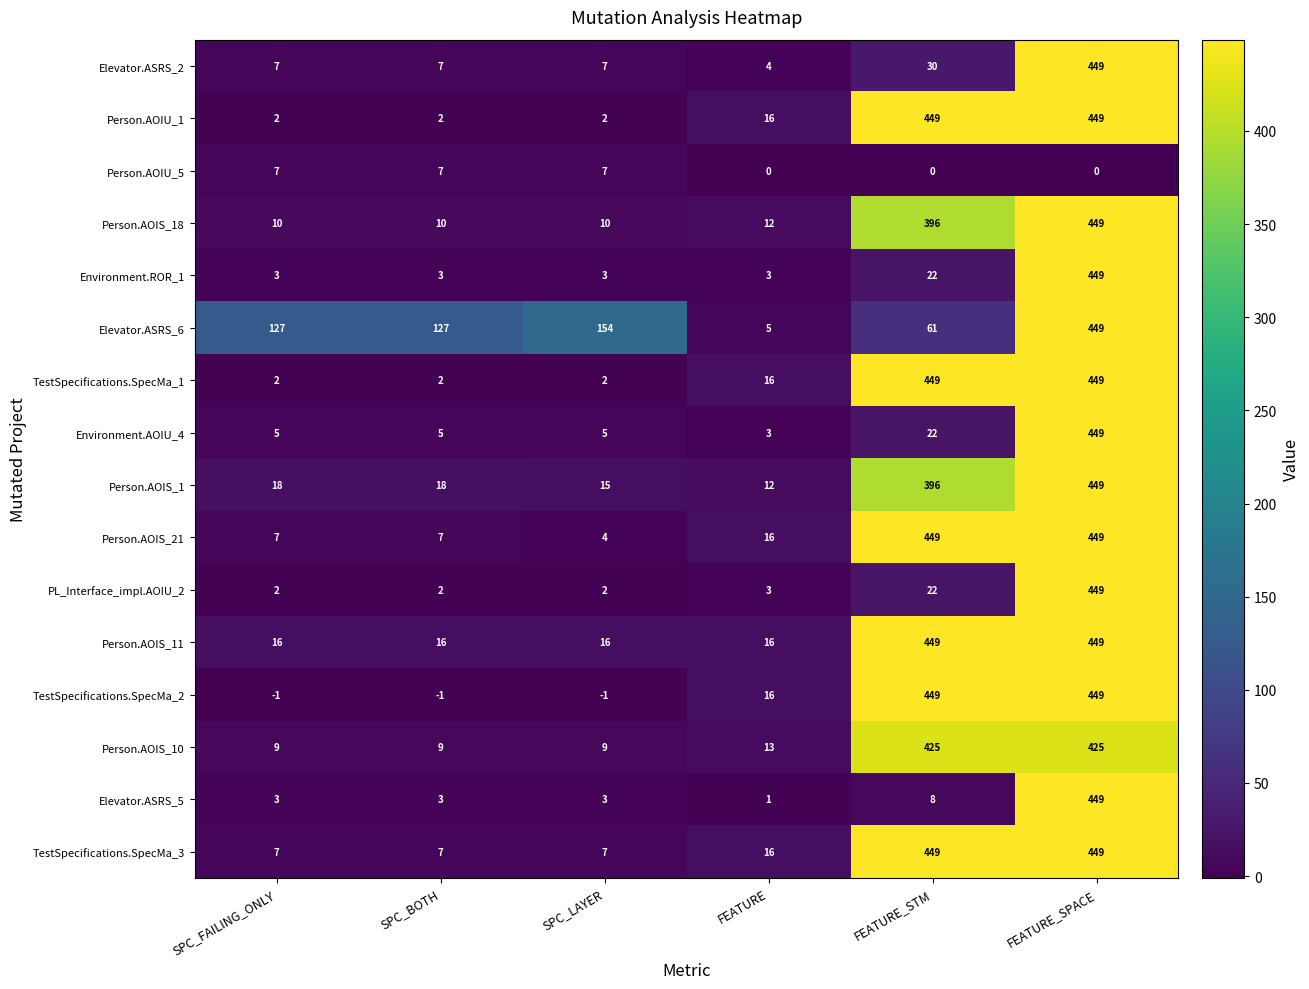

What is the total value across all series at SPC_LAYER?

245